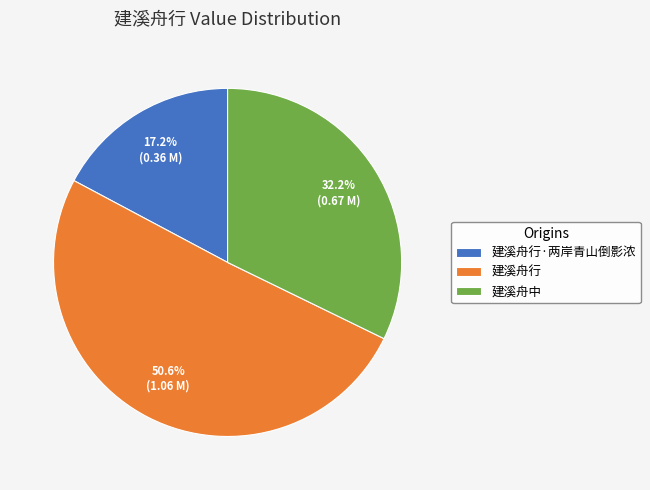

What is the smallest slice in the pie chart?

建溪舟行·两岸青山倒影浓